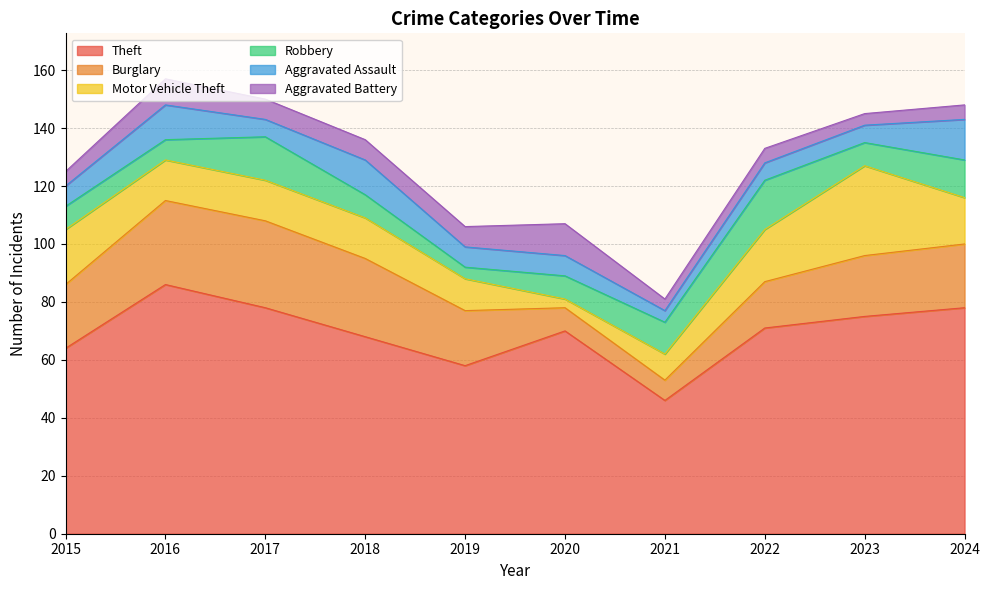

Where is the first local minimum for Robbery?

2016